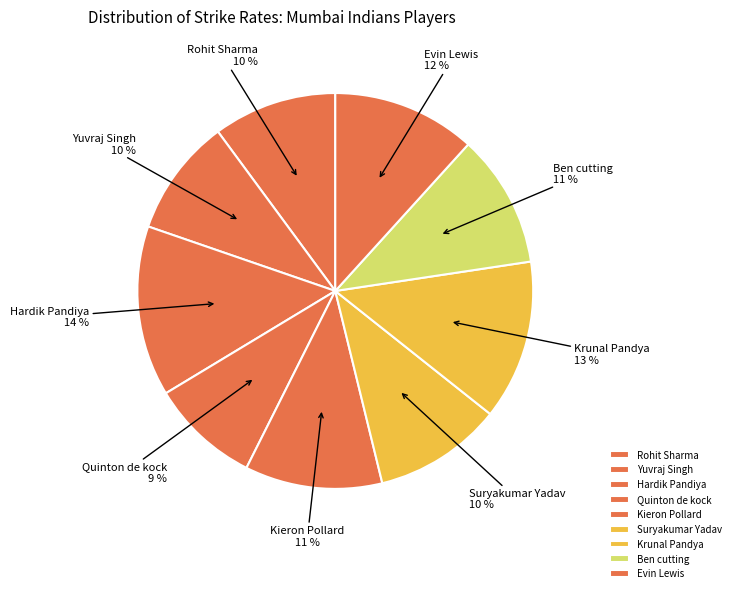

Which category has the smallest portion of the pie?

Quinton de kock